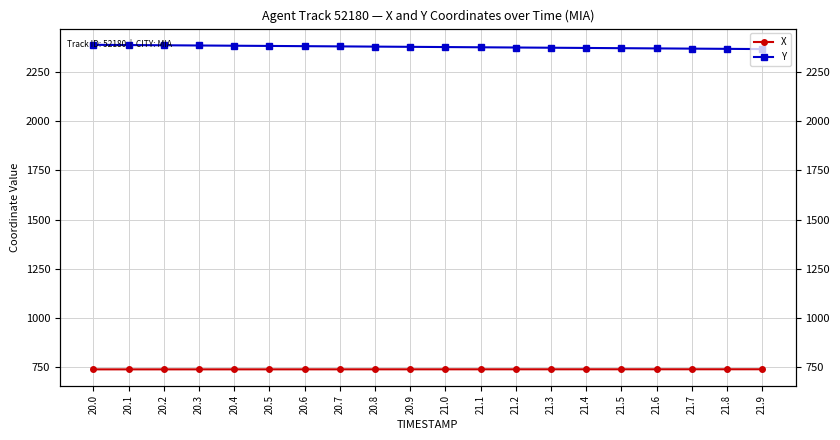

Count the number of data series in this chart.

2